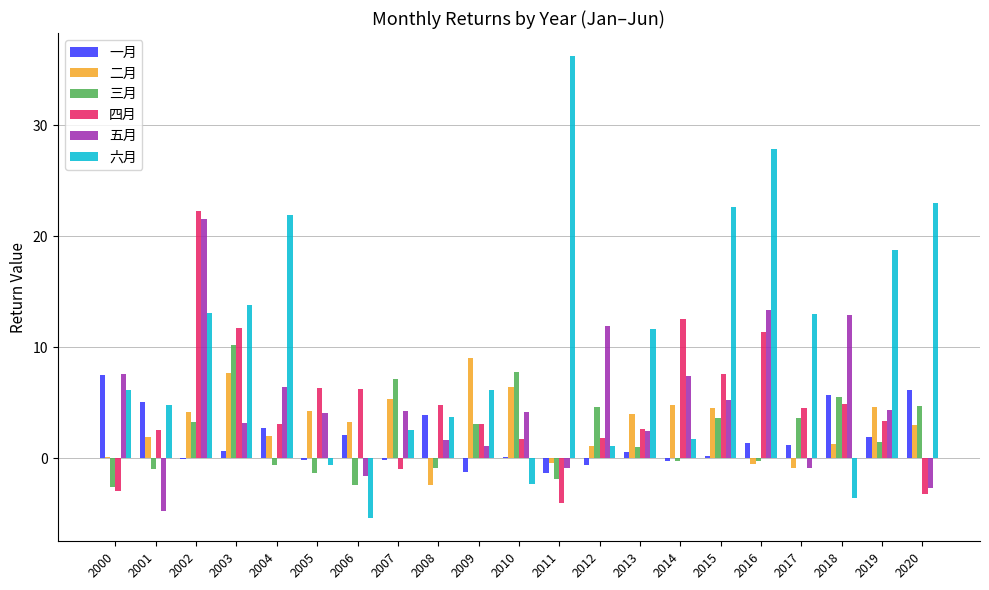

At which category is the sum across all series the highest?

2002